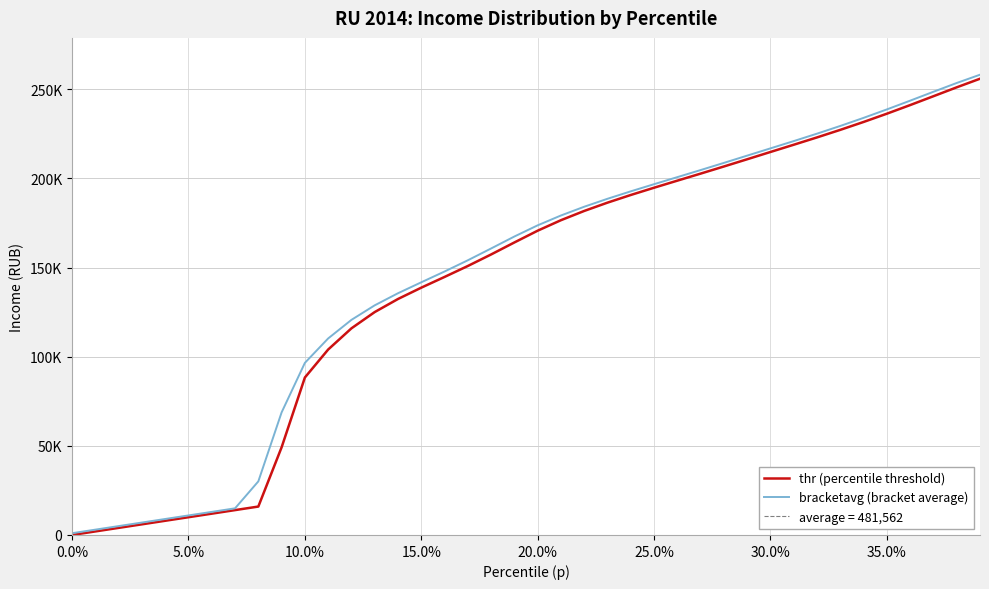

Count the number of data series in this chart.

2